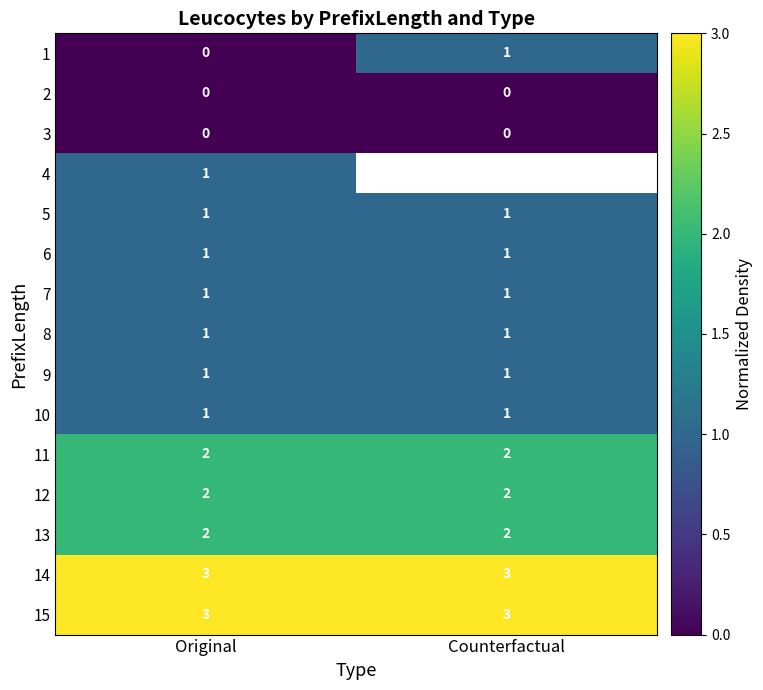

Between Counterfactual and Original, which is larger?

Counterfactual